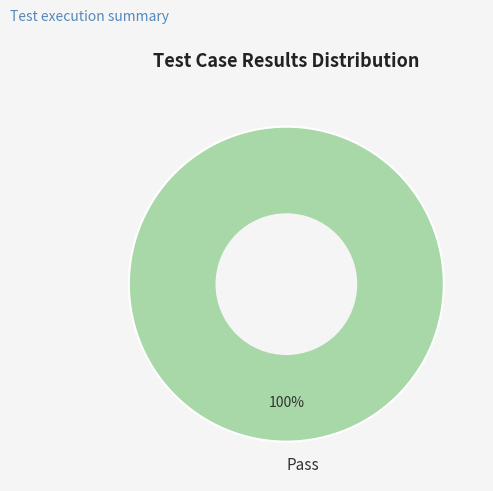

Rank the categories by value from lowest to highest.

Pass